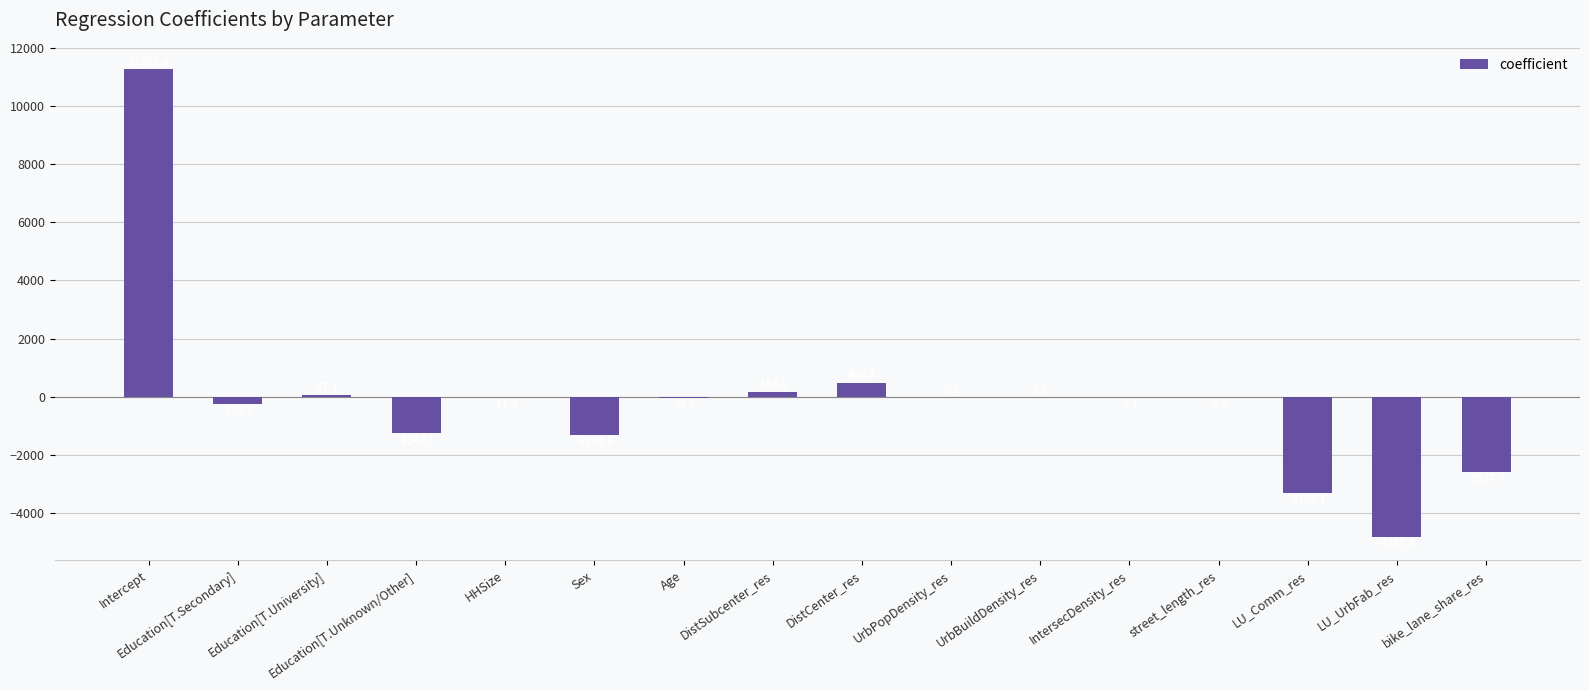

What is the change in value from street_length_res to bike_lane_share_res?

-2574.9